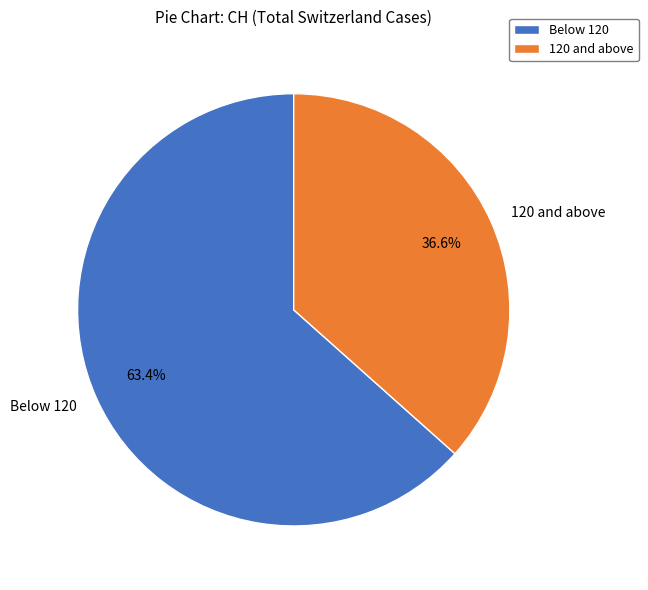

Rank the categories by value from highest to lowest.

Below 120, 120 and above